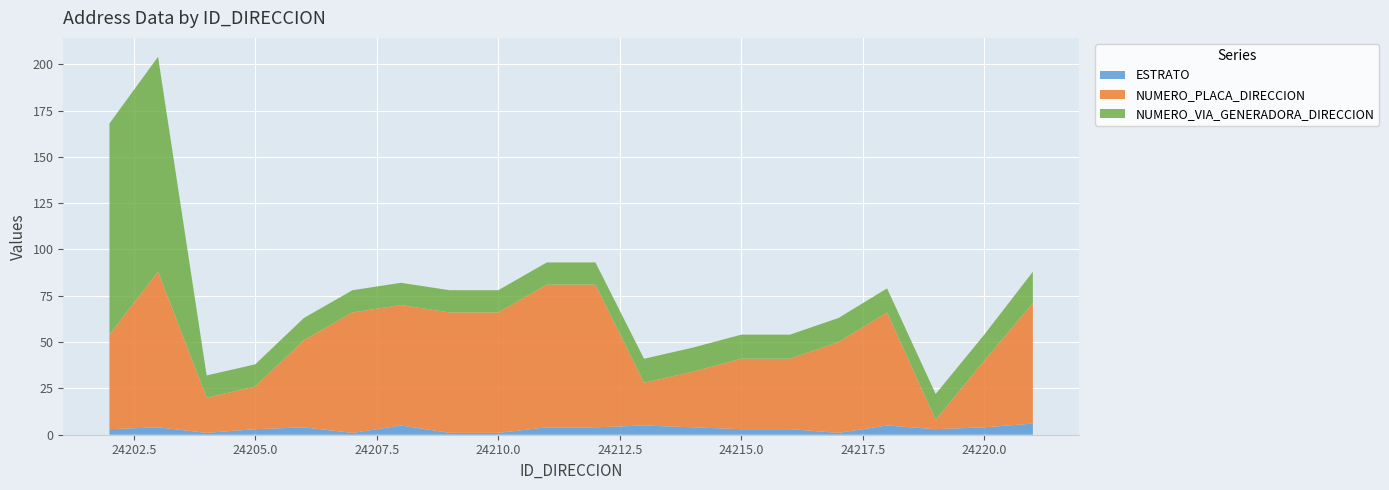

Reading left to right, extract all data points from this chart.

ESTRATO: 3	4	1	3	4	1	5	1	1	4	4	5	4	3	3	1	5	3	4	6
NUMERO_PLACA_DIRECCION: 51	84	19	23	47	65	65	65	65	77	77	23	30	38	38	49	61	5	36	65
NUMERO_VIA_GENERADORA_DIRECCION: 114	116	12	12	12	12	12	12	12	12	12	13	13	13	13	13	13	14	14	17